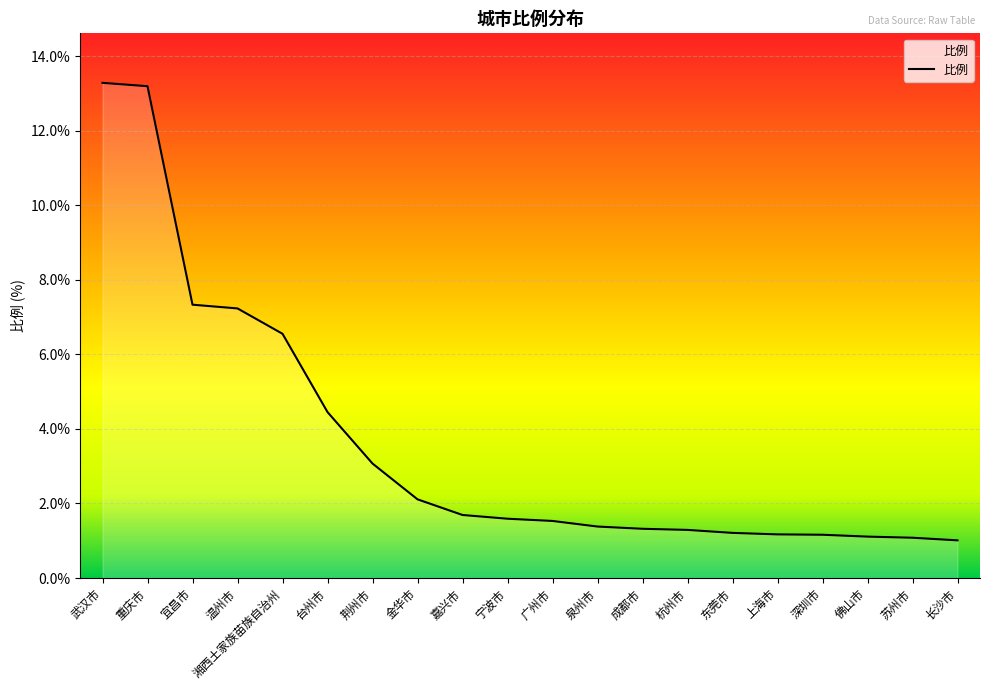

Is it true that the value at 重庆市 is 20.6?

False